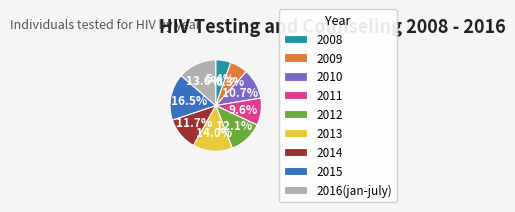

To the nearest percent, what portion does 2014 represent?

12%